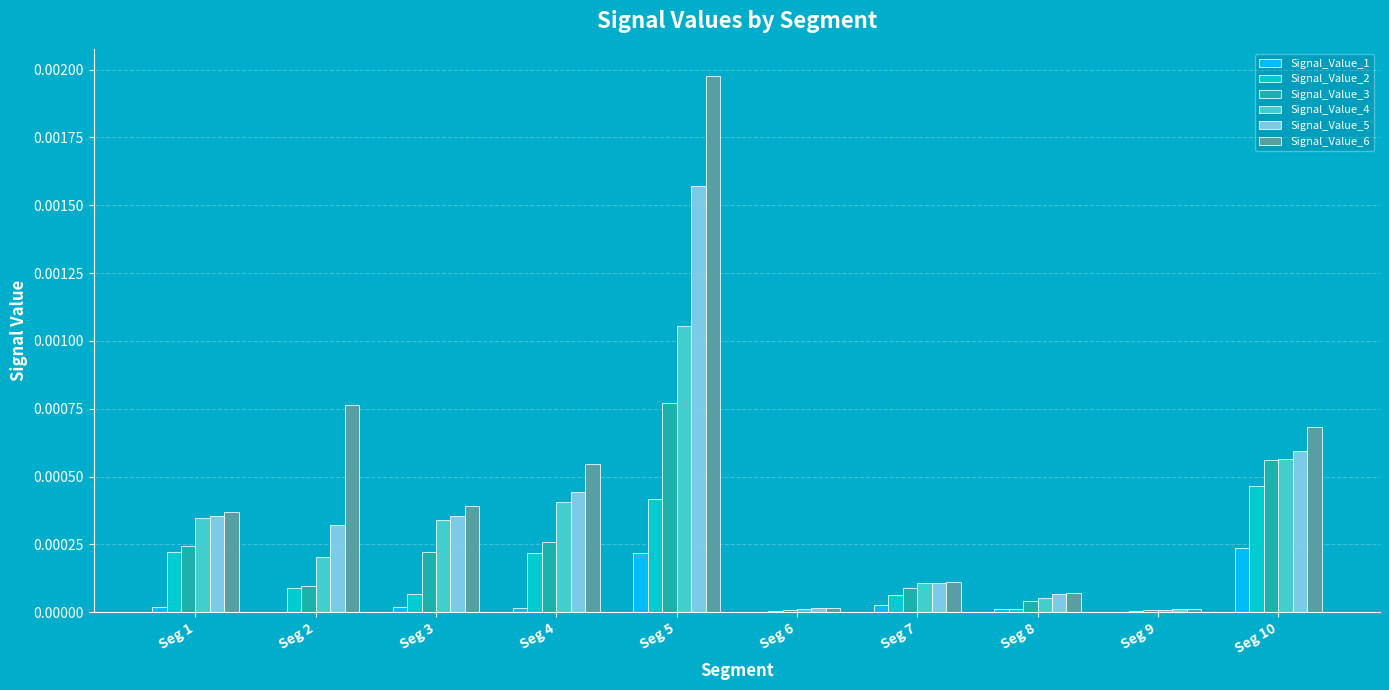

The value of Signal_Value_2 at Seg 5 is 0.0. True or false?

True